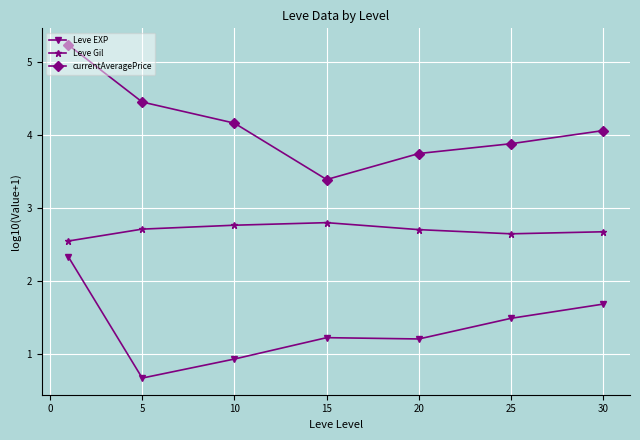

List the series in order of their peak value, lowest first.

Leve EXP, Leve Gil, currentAveragePrice